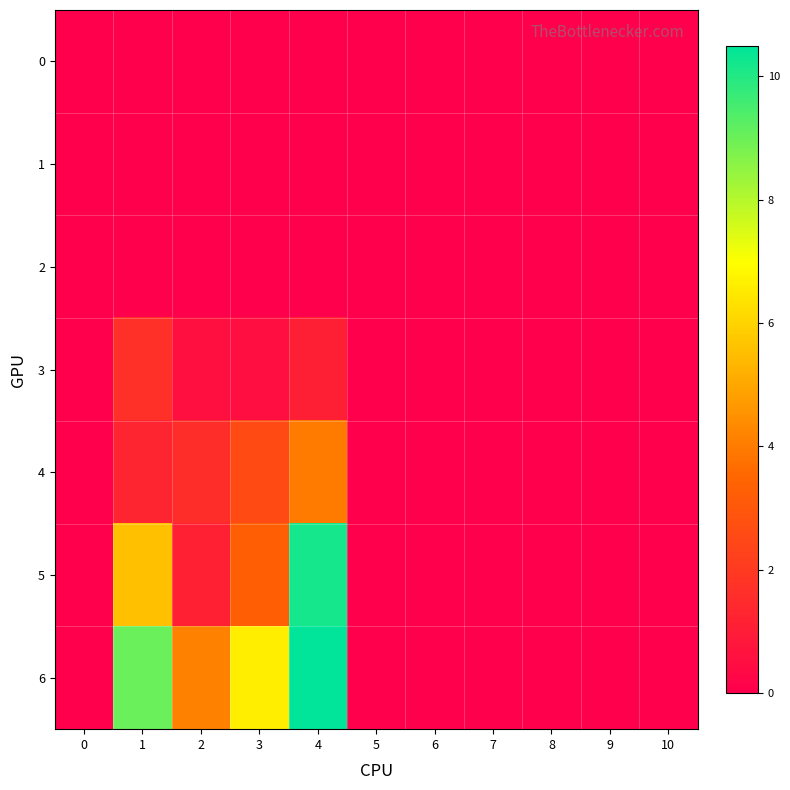

Reading left to right, what are all the values shown in this chart?

row_0: 0.0	0.0	0.0	0.0	0.0	0.0	0.0	0.0	0.0	0.0	0.0
row_1: 0.0	0.0	0.0	0.0	0.0	0.0	0.0	0.0	0.0	0.0	0.0
row_2: 0.0	0.0	0.0	0.0	0.0	0.0	0.0	0.0	0.0	0.0	0.0
row_3: 0.0	1.6	0.5	0.5	1.1	0.0	0.0	0.0	0.0	0.0	0.0
row_4: 0.0	1.3	1.6	2.6	4.0	0.0	0.0	0.0	0.0	0.0	0.0
row_5: 0.0	5.6	1.2	3.3	10.2	0.0	0.0	0.0	0.0	0.0	0.0
row_6: 0.0	9.0	4.1	6.6	10.5	0.0	0.0	0.0	0.0	0.0	0.0